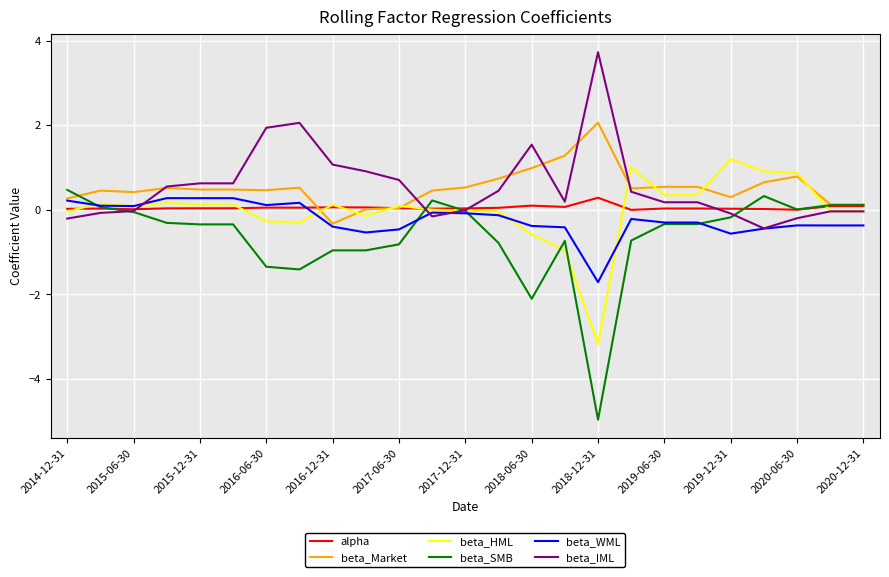

What is the highest value of the beta_HML series?

1.2